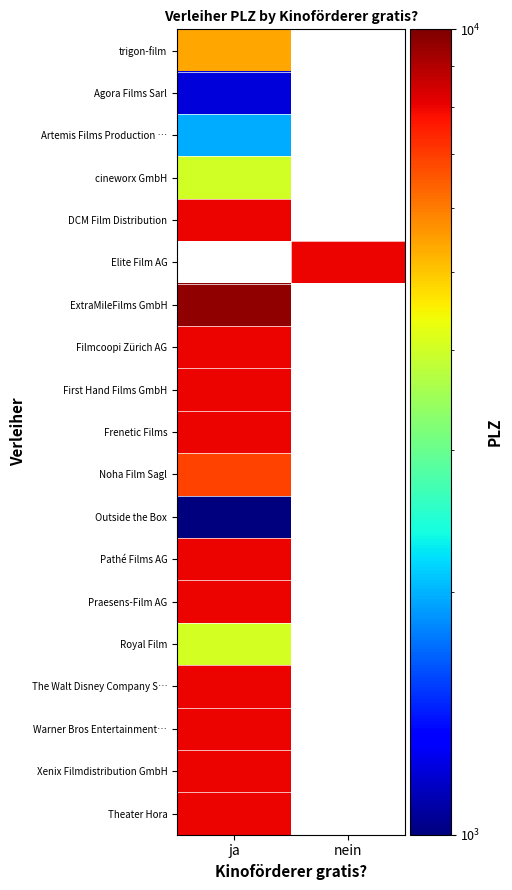

At which category is the sum across all series the highest?

ja